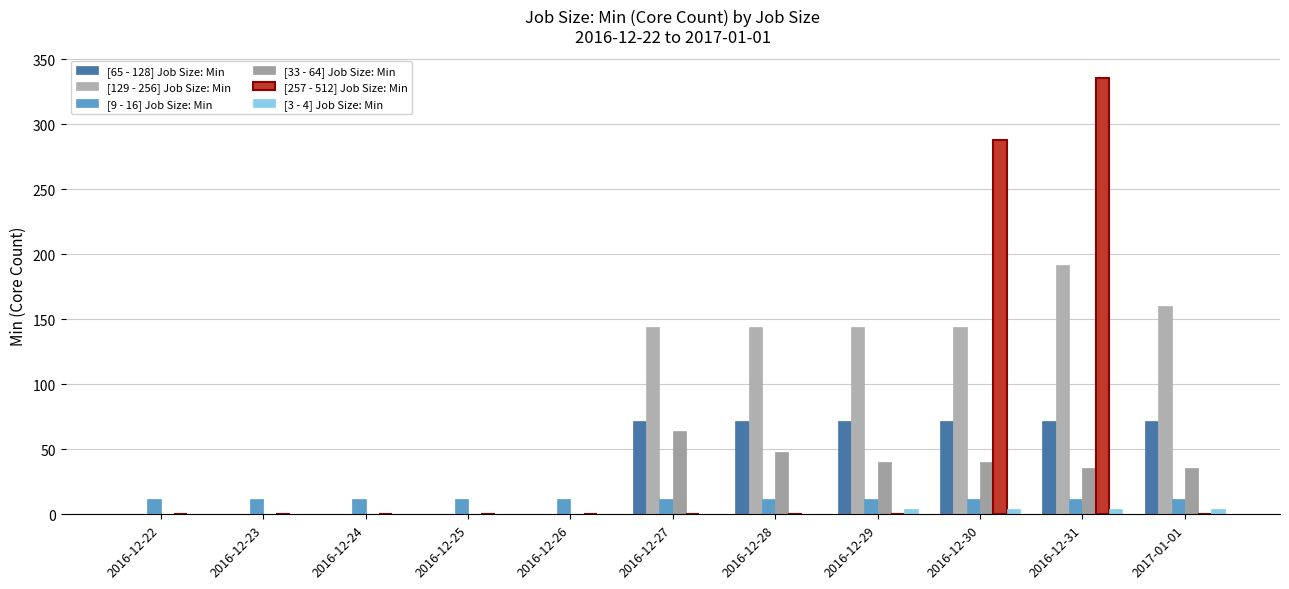

Reading left to right, what are all the values shown in this chart?

[65 - 128] Job Size: Min: 2016-12-22=0	2016-12-23=0	2016-12-24=0	2016-12-25=0	2016-12-26=0	2016-12-27=72	2016-12-28=72	2016-12-29=72	2016-12-30=72	2016-12-31=72	2017-01-01=72
[129 - 256] Job Size: Min: 2016-12-22=0	2016-12-23=0	2016-12-24=0	2016-12-25=0	2016-12-26=0	2016-12-27=144	2016-12-28=144	2016-12-29=144	2016-12-30=144	2016-12-31=192	2017-01-01=160
[9 - 16] Job Size: Min: 2016-12-22=12	2016-12-23=12	2016-12-24=12	2016-12-25=12	2016-12-26=12	2016-12-27=12	2016-12-28=12	2016-12-29=12	2016-12-30=12	2016-12-31=12	2017-01-01=12
[33 - 64] Job Size: Min: 2016-12-22=0	2016-12-23=0	2016-12-24=0	2016-12-25=0	2016-12-26=0	2016-12-27=64	2016-12-28=48	2016-12-29=40	2016-12-30=40	2016-12-31=36	2017-01-01=36
[257 - 512] Job Size: Min: 2016-12-22=0	2016-12-23=0	2016-12-24=0	2016-12-25=0	2016-12-26=0	2016-12-27=0	2016-12-28=0	2016-12-29=0	2016-12-30=288	2016-12-31=336	2017-01-01=0
[3 - 4] Job Size: Min: 2016-12-22=0	2016-12-23=0	2016-12-24=0	2016-12-25=0	2016-12-26=0	2016-12-27=0	2016-12-28=0	2016-12-29=4	2016-12-30=4	2016-12-31=4	2017-01-01=4